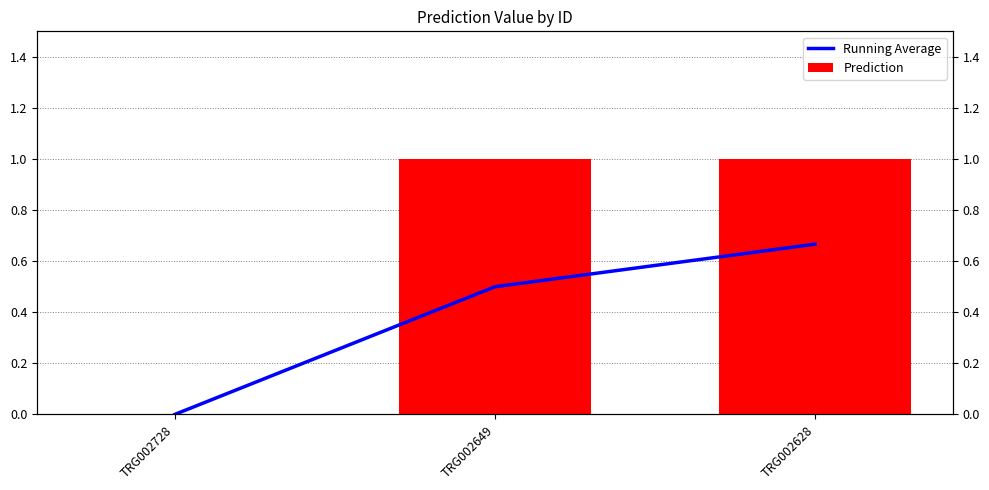

Which series has the largest range (max minus min)?

Prediction